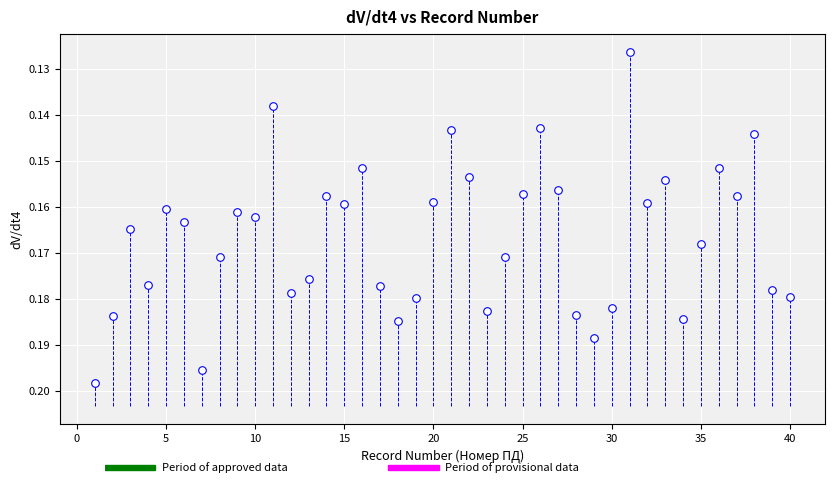

What is the range of X values (max minus min)?

39.0